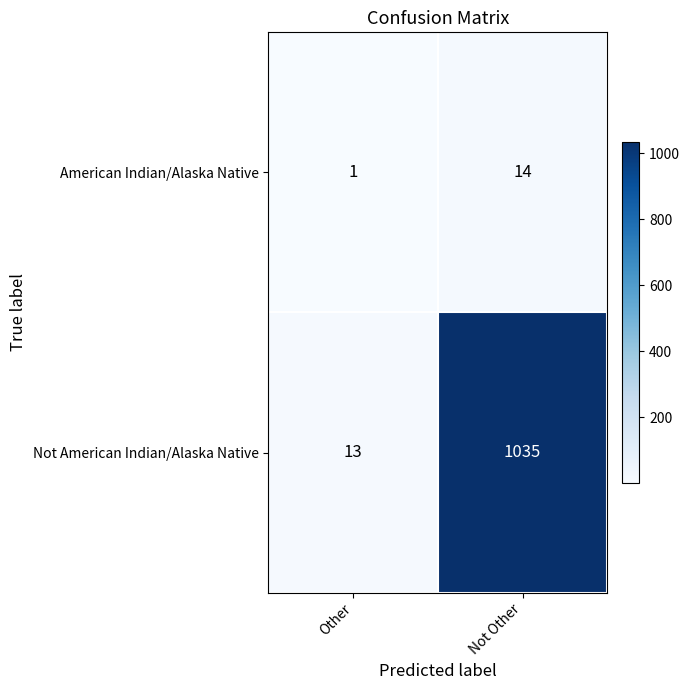

Reading left to right, transcribe all the data shown in this chart.

American Indian/Alaska Native: Other=1	Not Other=14
Not American Indian/Alaska Native: Other=13	Not Other=1035